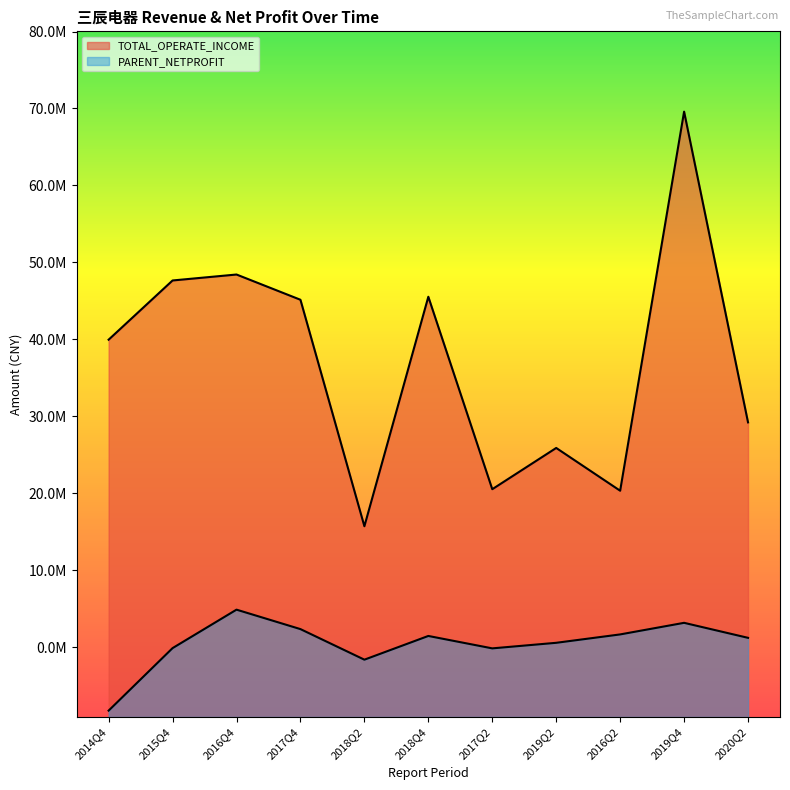

Where is the first local maximum for PARENT_NETPROFIT?

2016Q4